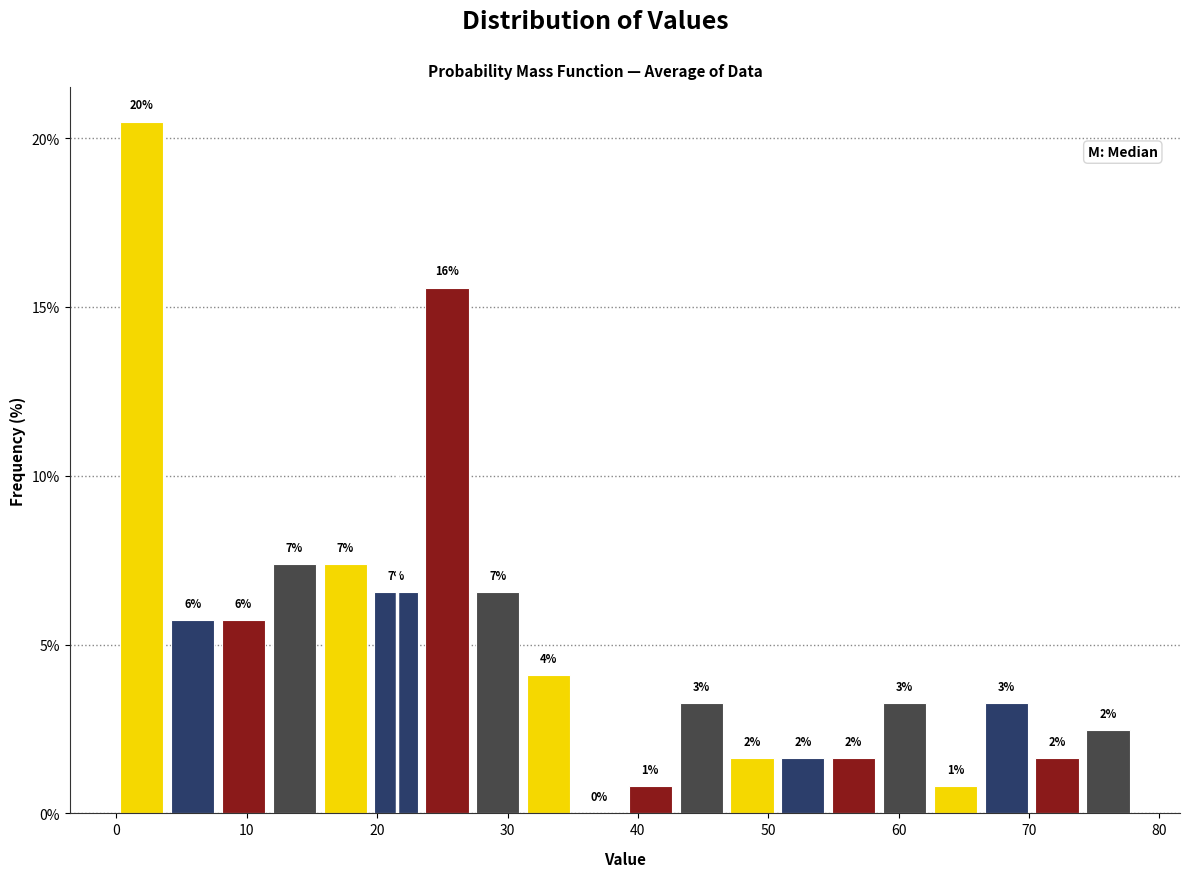

Around what value on the x-axis is the tallest bar? Give the approximate position of its centre, as read against the axis.

2